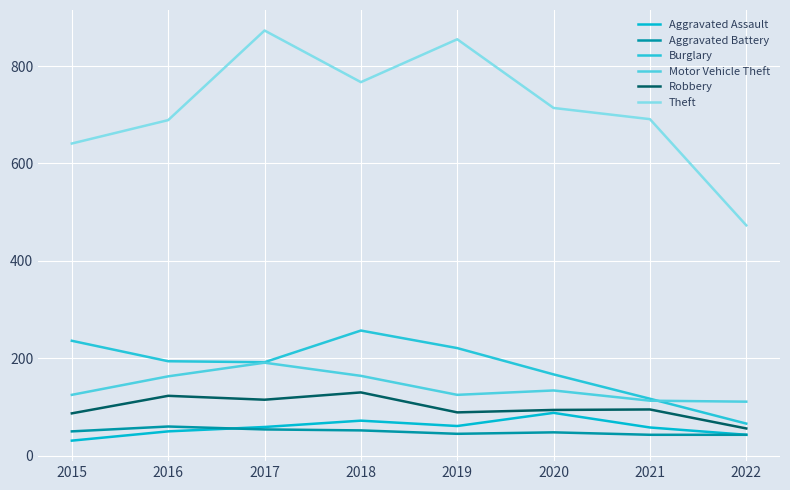

What are all the series names shown in the legend?

Aggravated Assault, Aggravated Battery, Burglary, Motor Vehicle Theft, Robbery, Theft